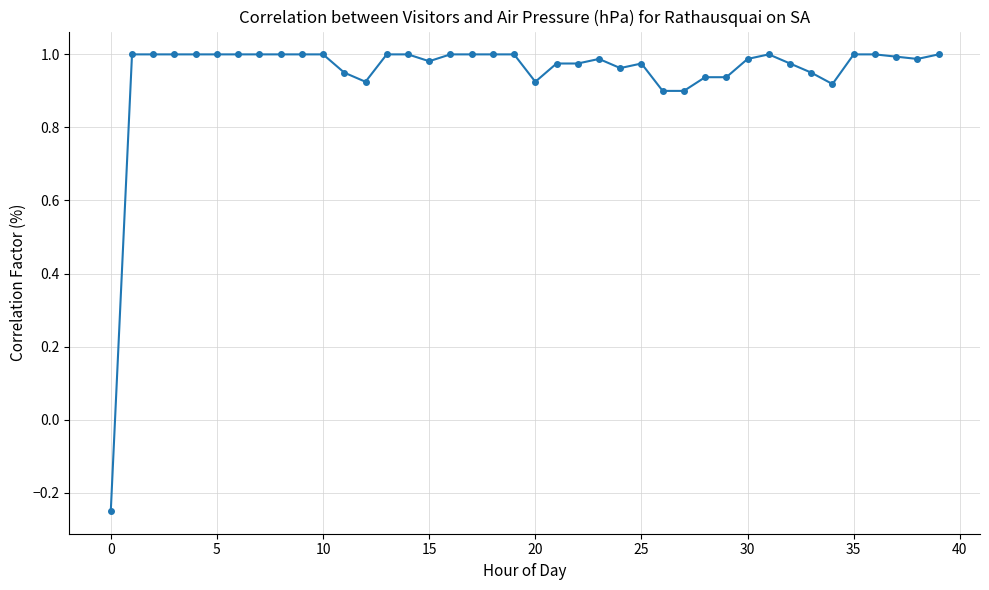

True or false: there are more than 0 points higher than both neighbors.

True